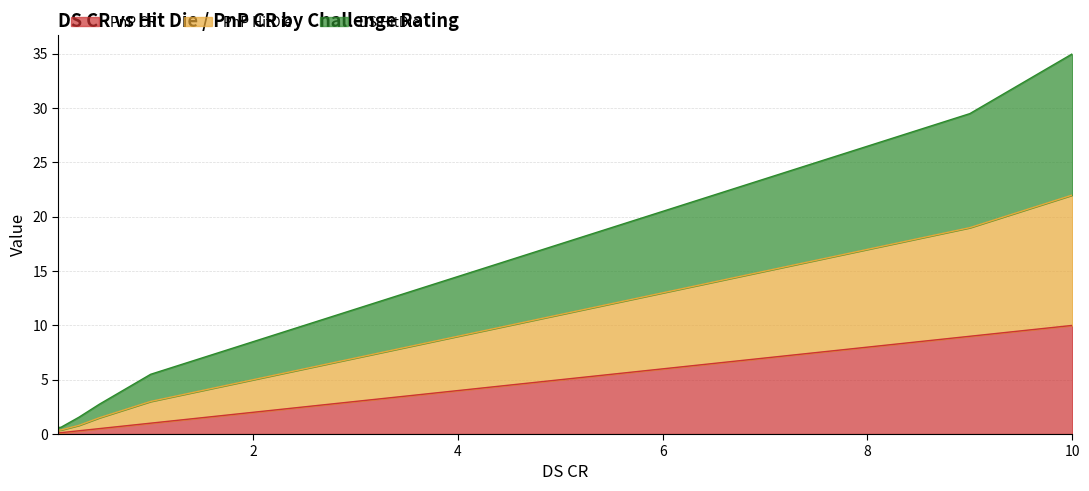

Count the number of data series in this chart.

3